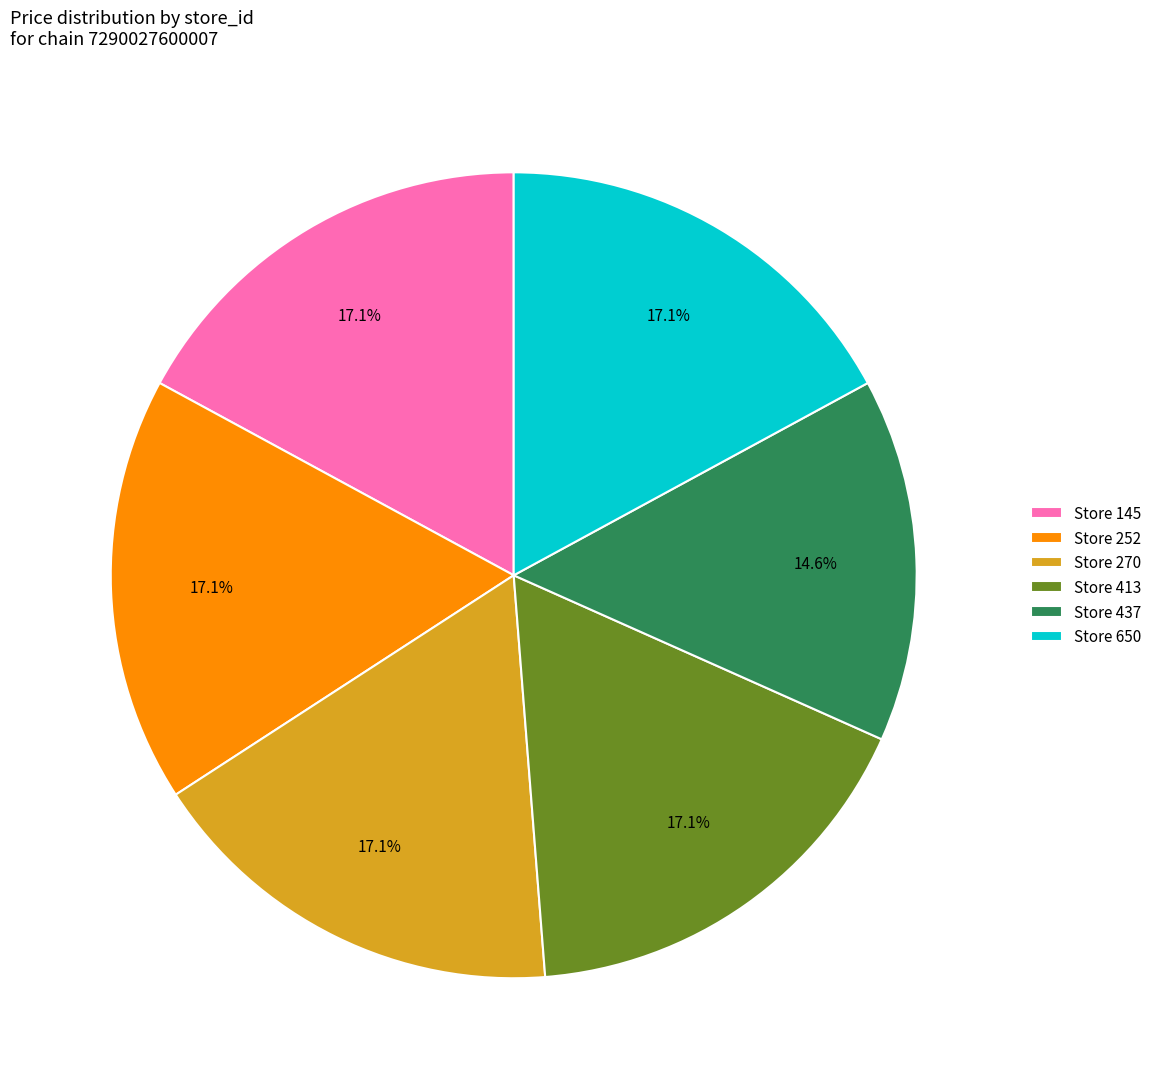

What is the ratio of the value at Store 252 to the value at Store 145?

1.0